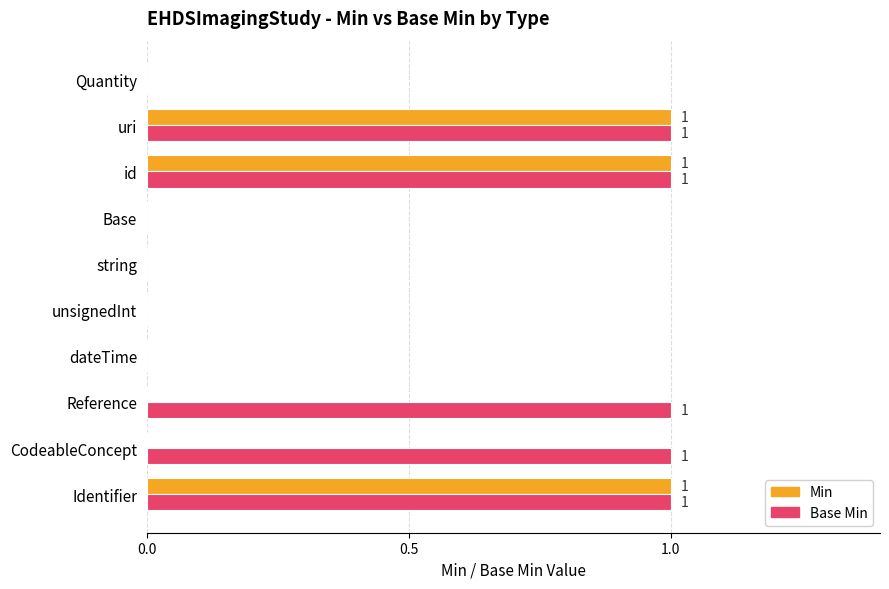

How many categories are shown in the chart?

10